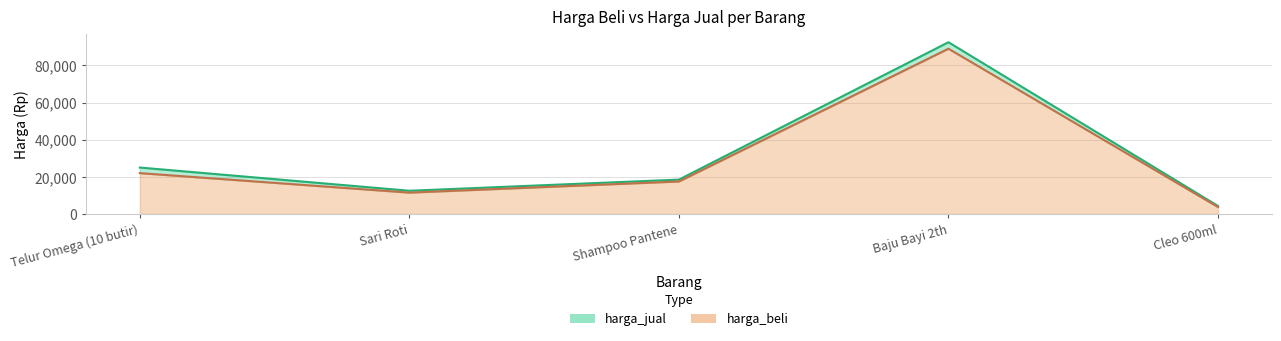

Is it true that harga_jual equals 18500 at Shampoo Pantene?

True